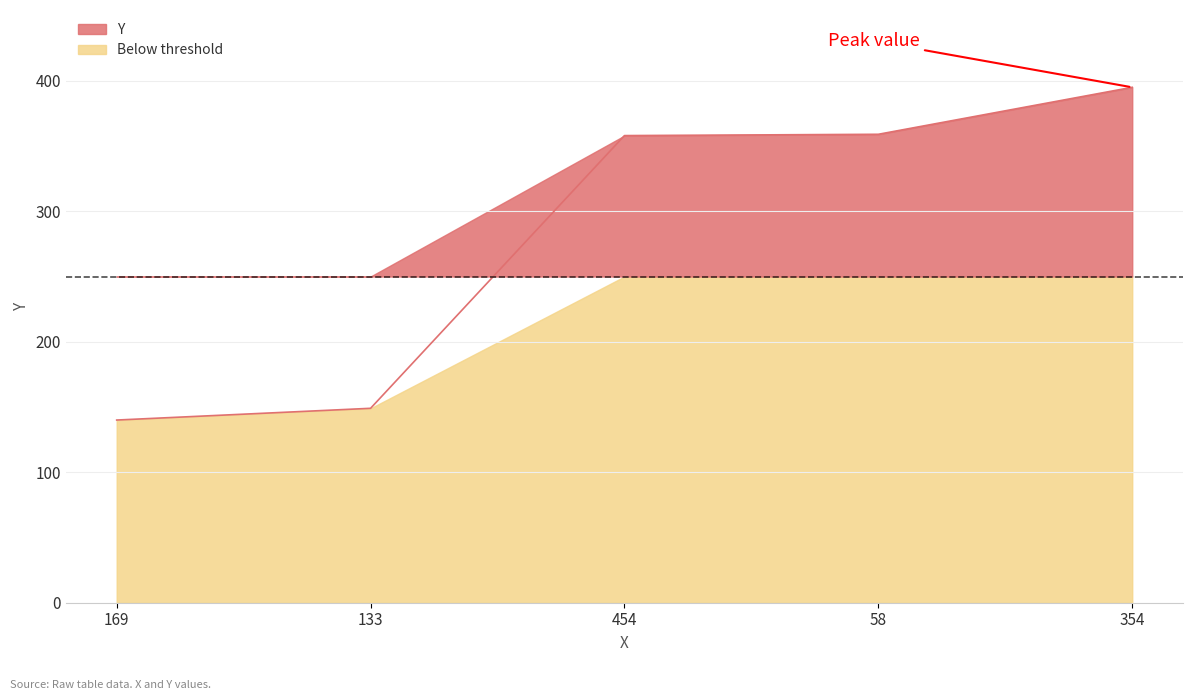

Is it true that the value at 169 is 242?

False